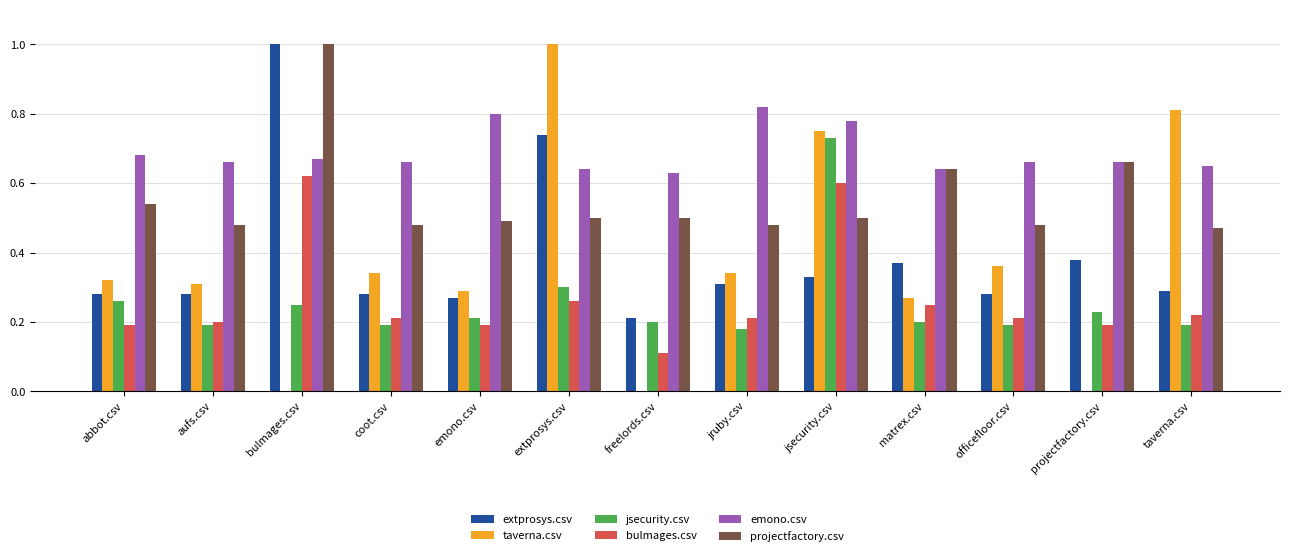

What is the total value across all series at jsecurity.csv?

3.7